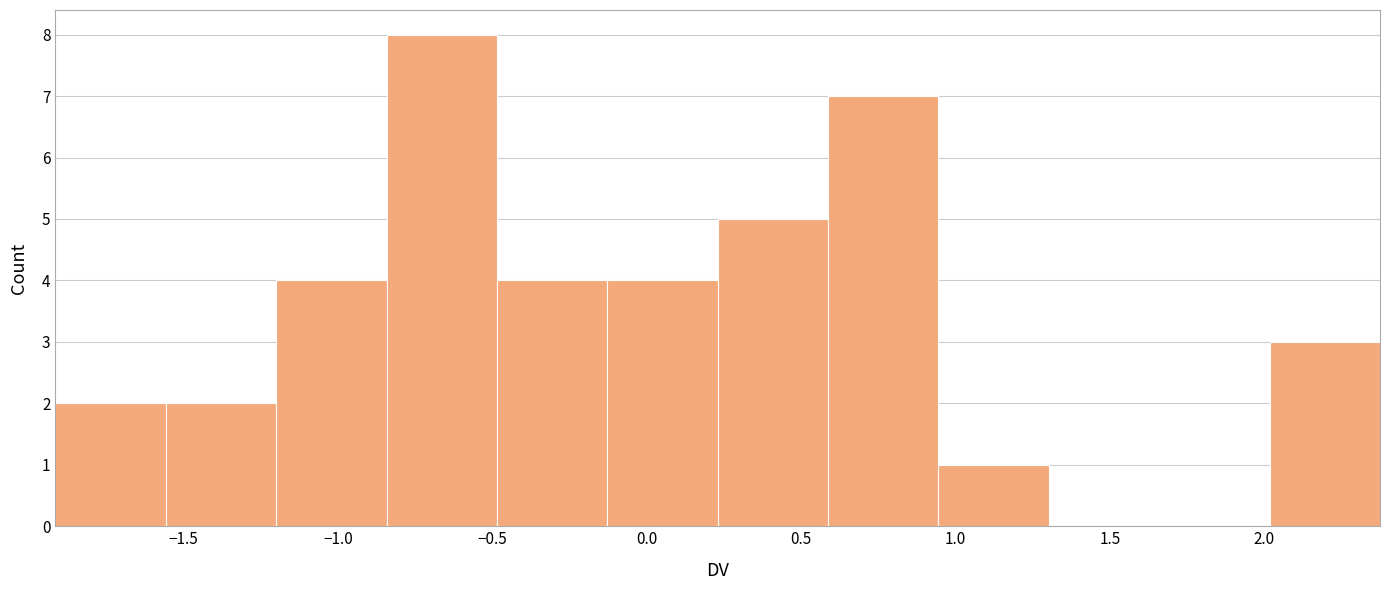

Which range on the x-axis has the tallest bar?

-0.85 to -0.50